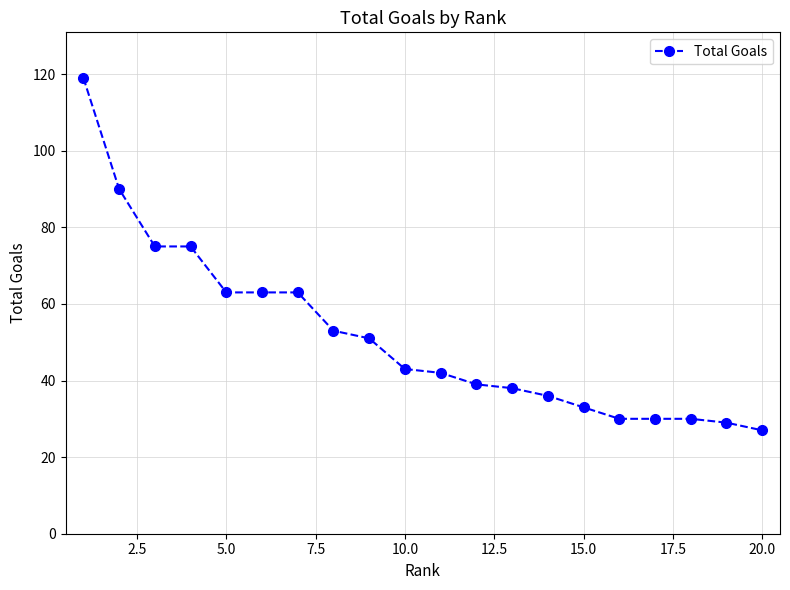

Reading left to right, extract all data points from this chart.

119	90	75	75	63	63	63	53	51	43	42	39	38	36	33	30	30	30	29	27